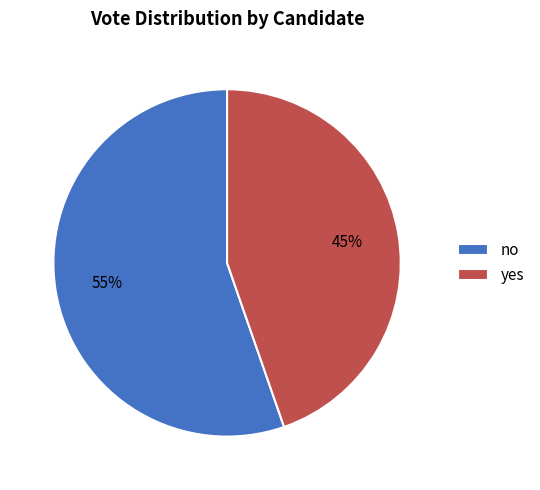

To the nearest percent, what portion does no represent?

55%